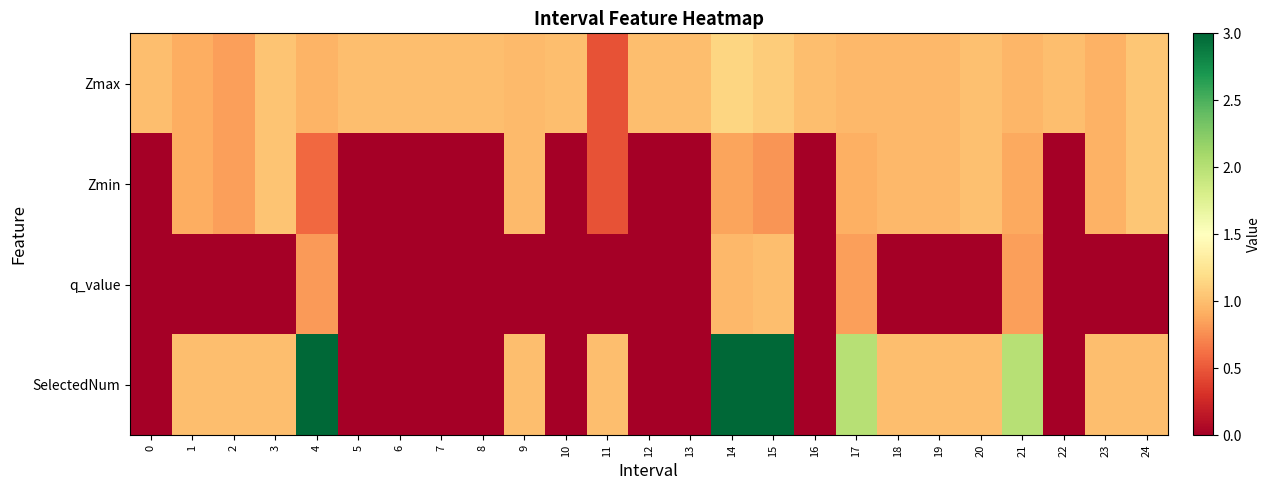

Between 2 and 23, which is larger?

23